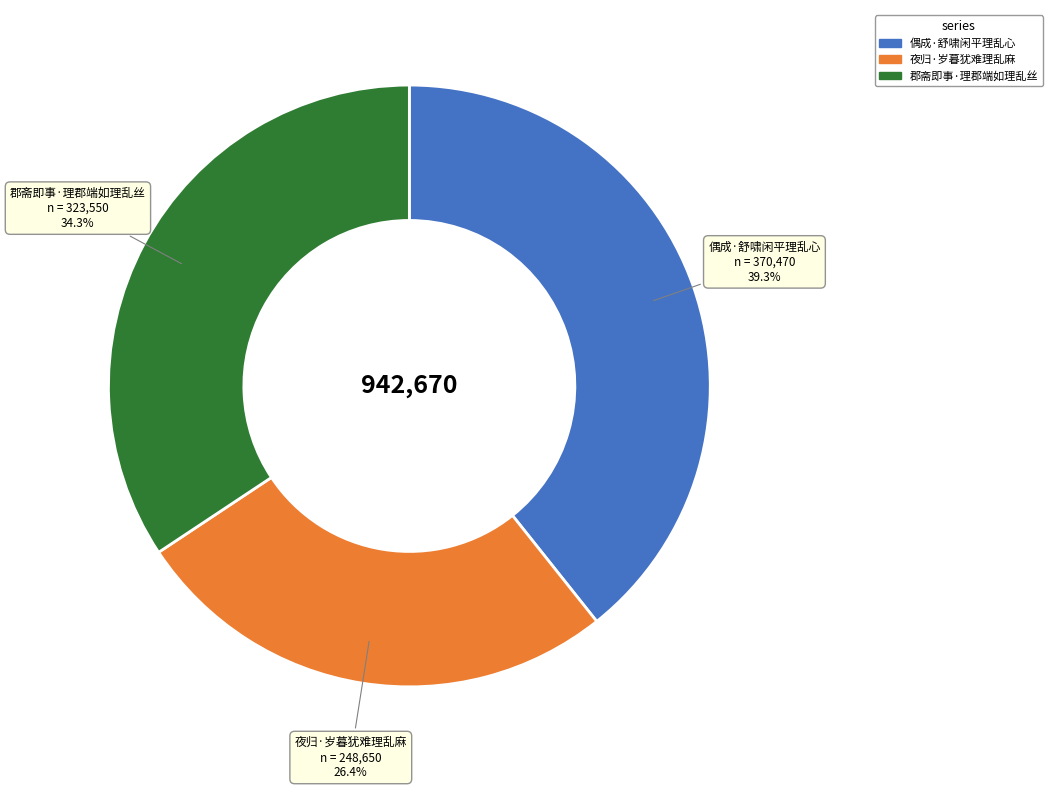

How much of the chart is everything except 偶成·舒啸闲平理乱心?

60.7%